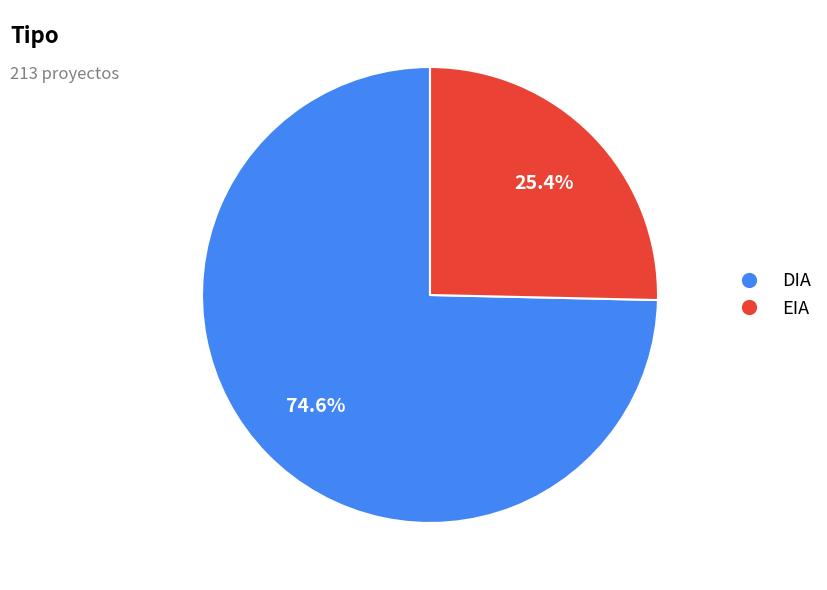

Which category accounts for the majority?

DIA